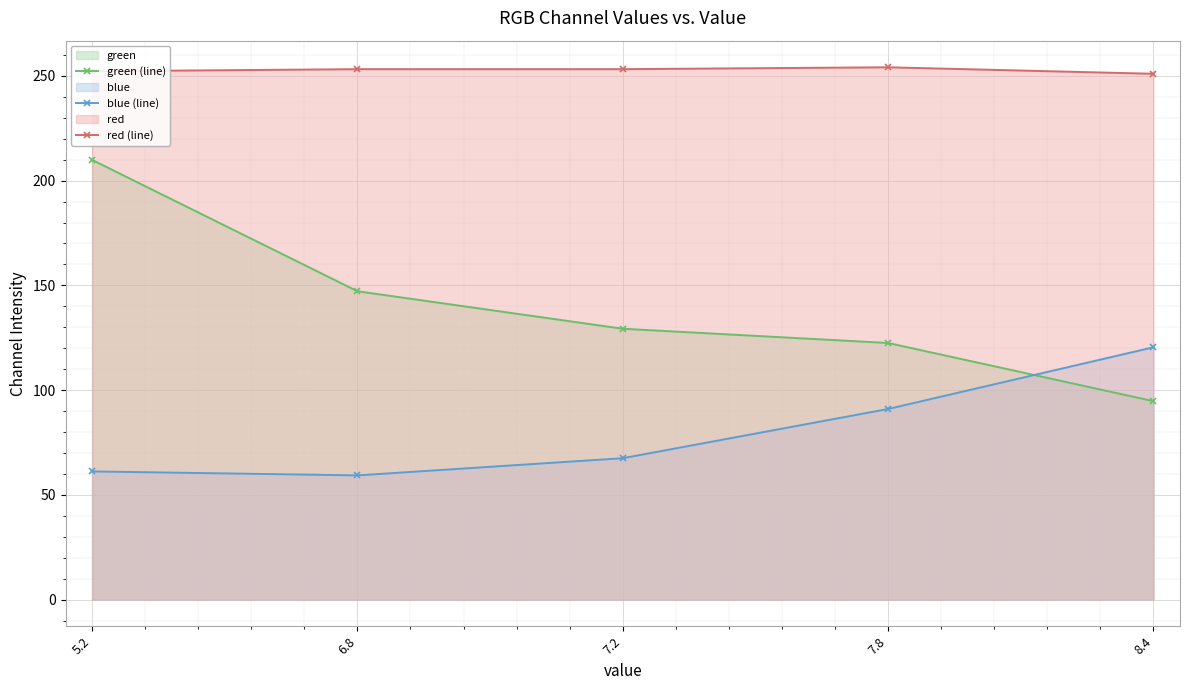

Is the value of green (line) at 7.8 greater than the value of red (line) at 7.2?

No